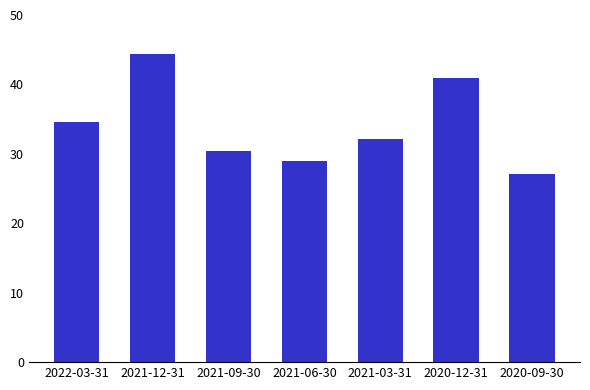

At which label is the value closest to 3579000?

2022-03-31